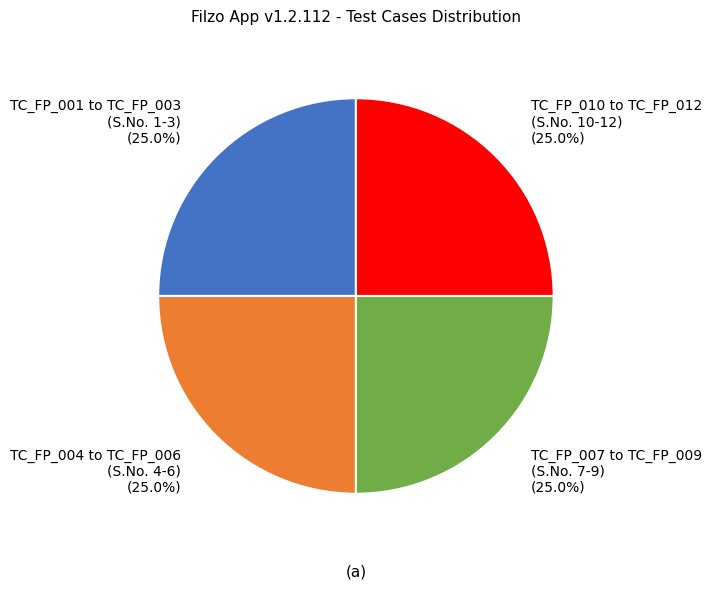

How many slices are in this pie chart?

4